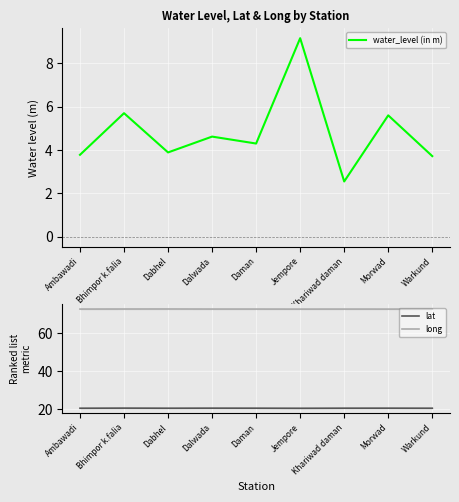

What is the difference between the maximum and minimum values in the water_level (in m) series?

6.6